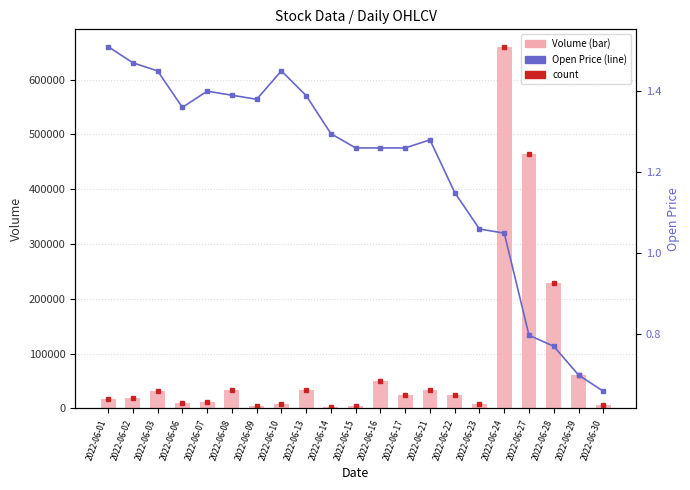

Which series changed the most between 2022-06-17 and 2022-06-24?

Volume